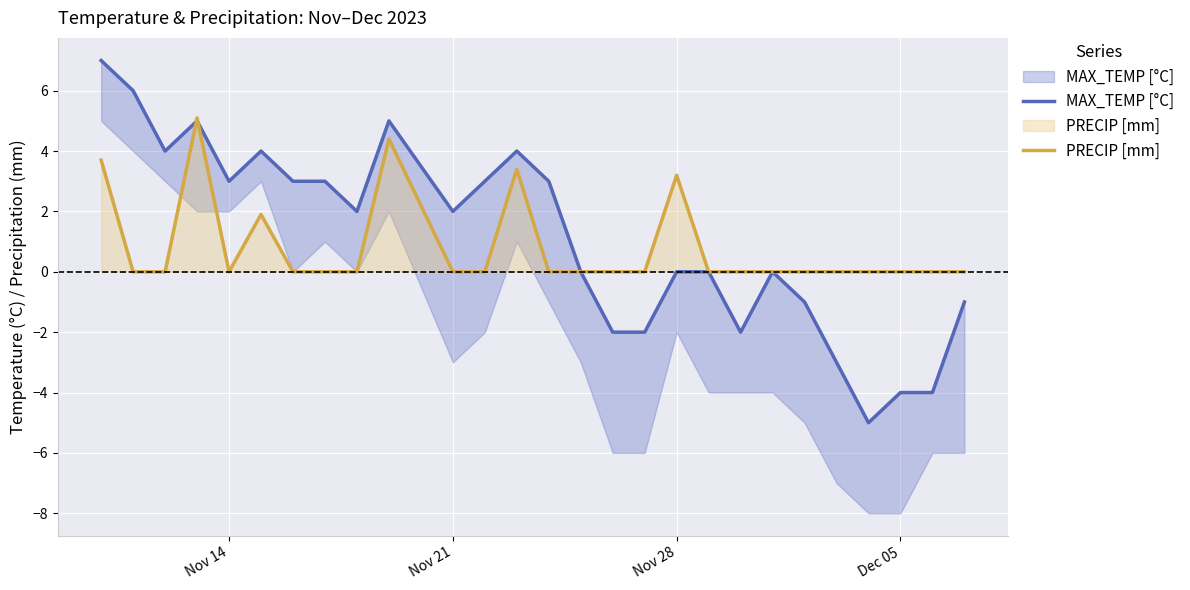

How many lines are shown in the chart?

2